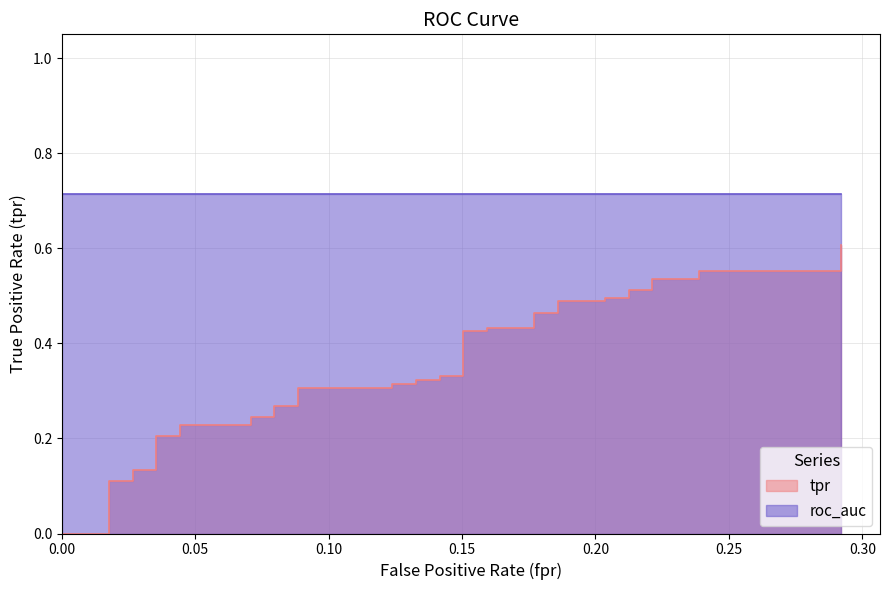

What is the greatest value displayed?

0.6